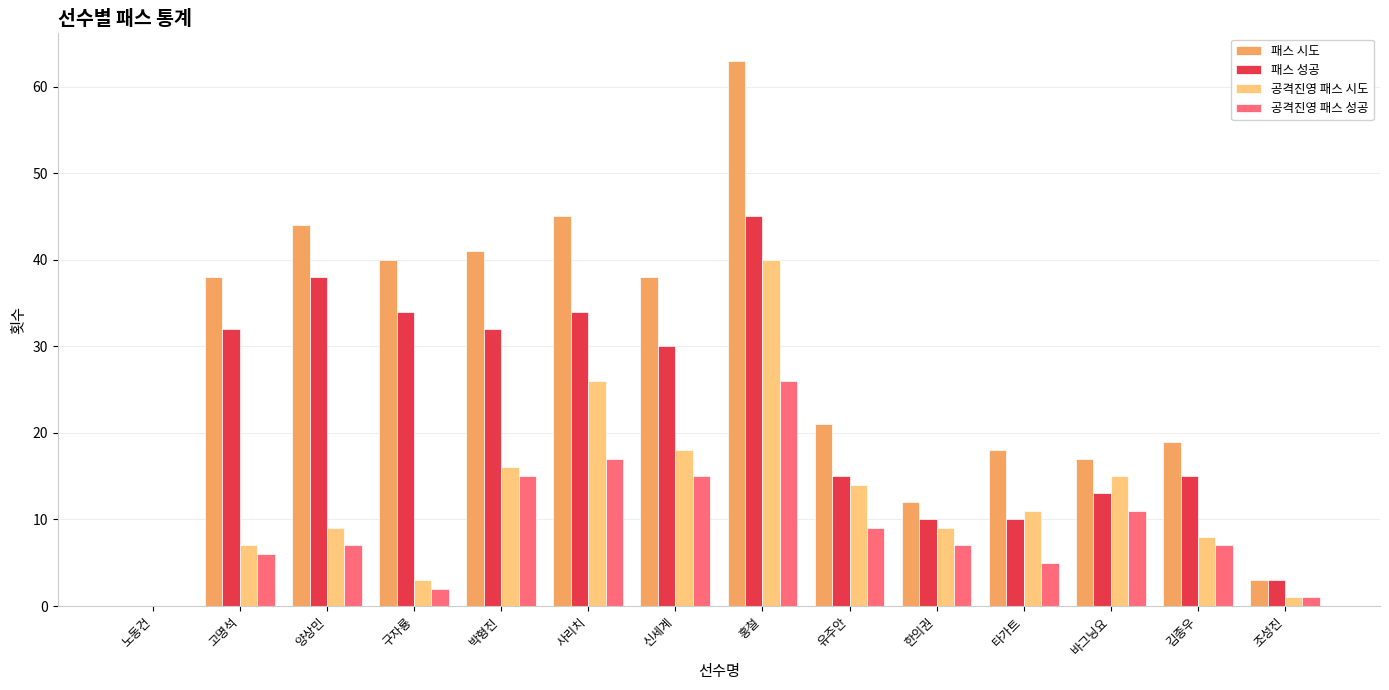

What is the sum of the 공격진영 패스 성공 values at 한의권 and 양상민?

14